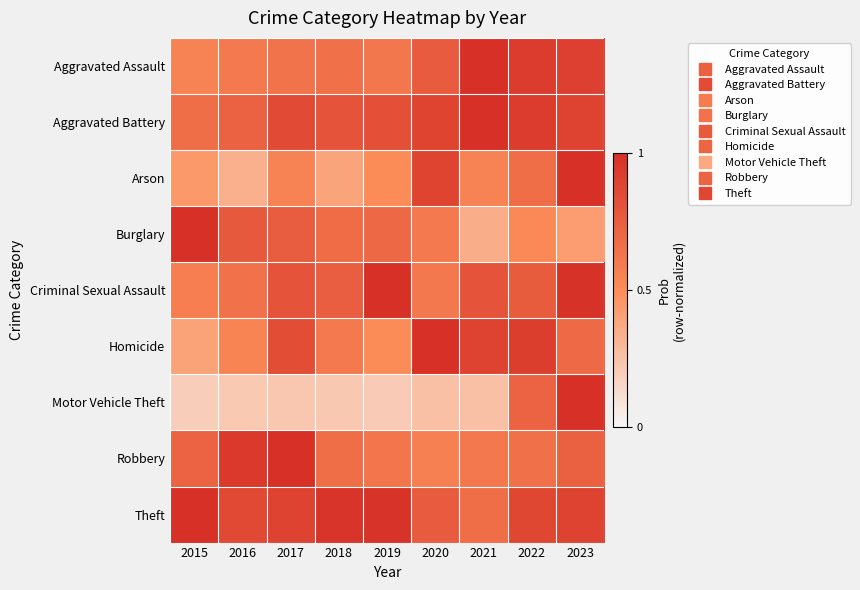

Which has a higher value, 2016 or 2020?

2020